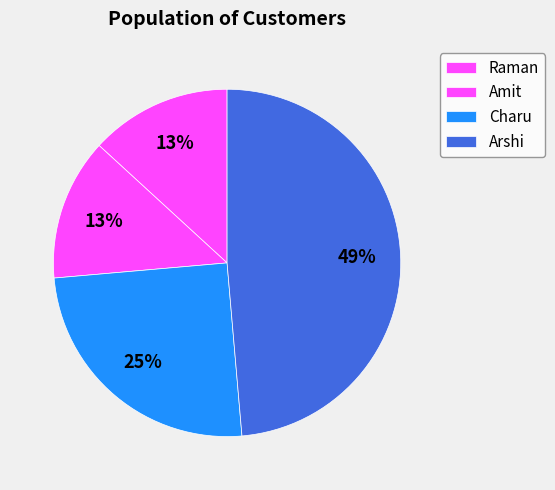

Is Arshi the majority of the pie?

No